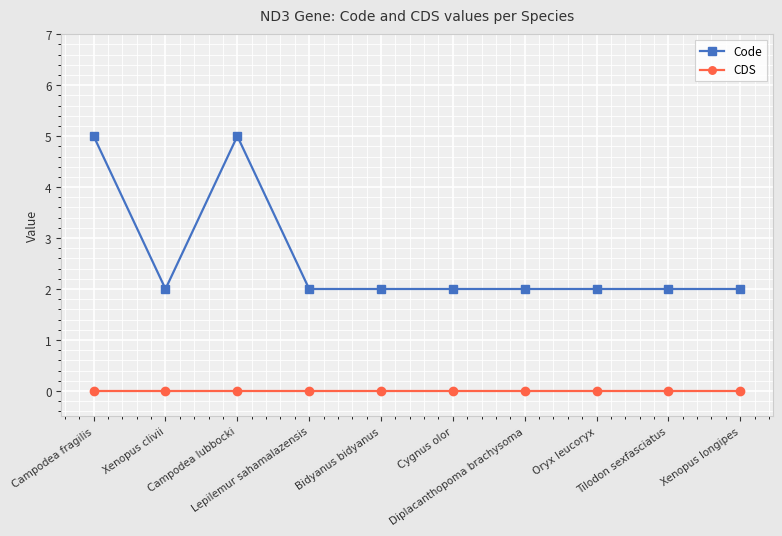

How many series are shown in this chart?

2